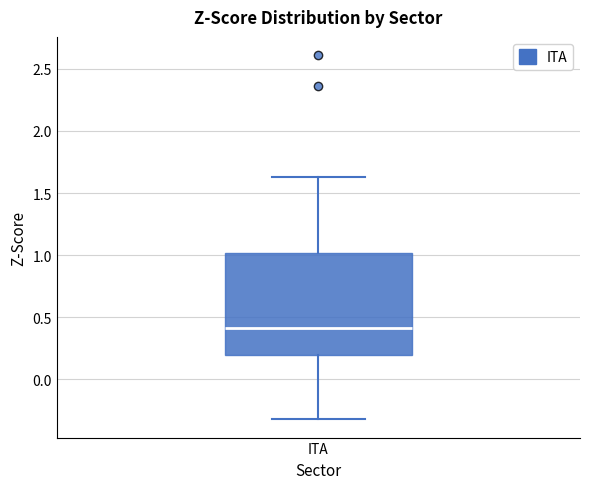

Read this box plot against the y-axis: the position of the median line, the range covered by the box, and the ends of both whiskers. The values are not printed on the chart, so give them approximately, as read against the axis.

median 0.40, box 0.20 to 1.00, whiskers -0.30 to 1.65